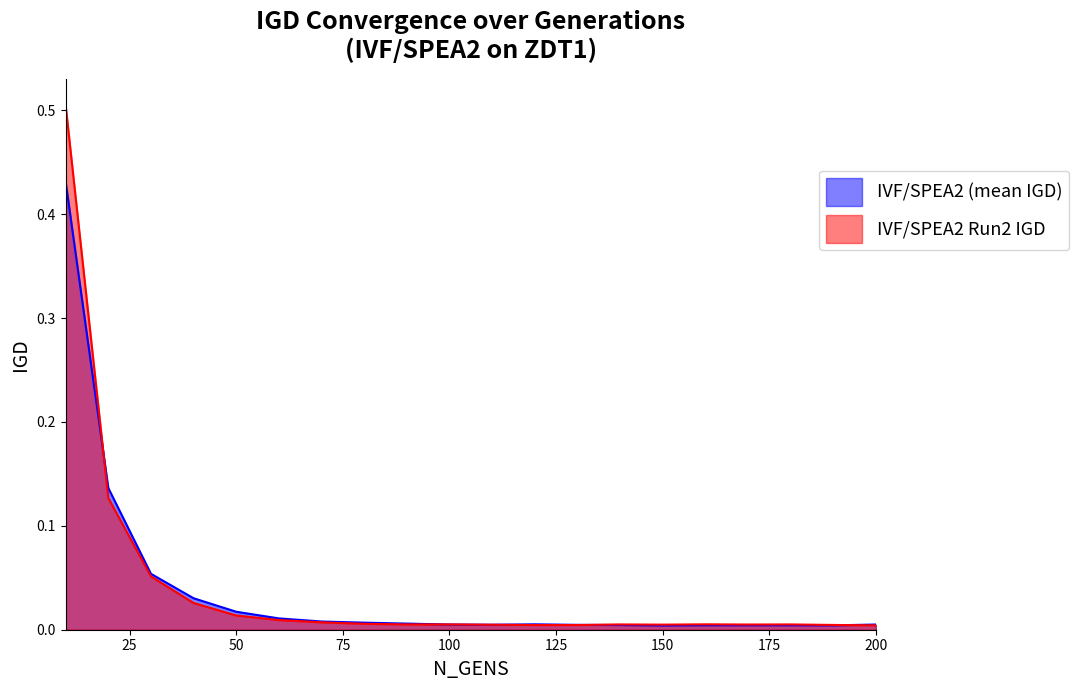

Where is the first local minimum for IVF/SPEA2 Run2 IGD?

150